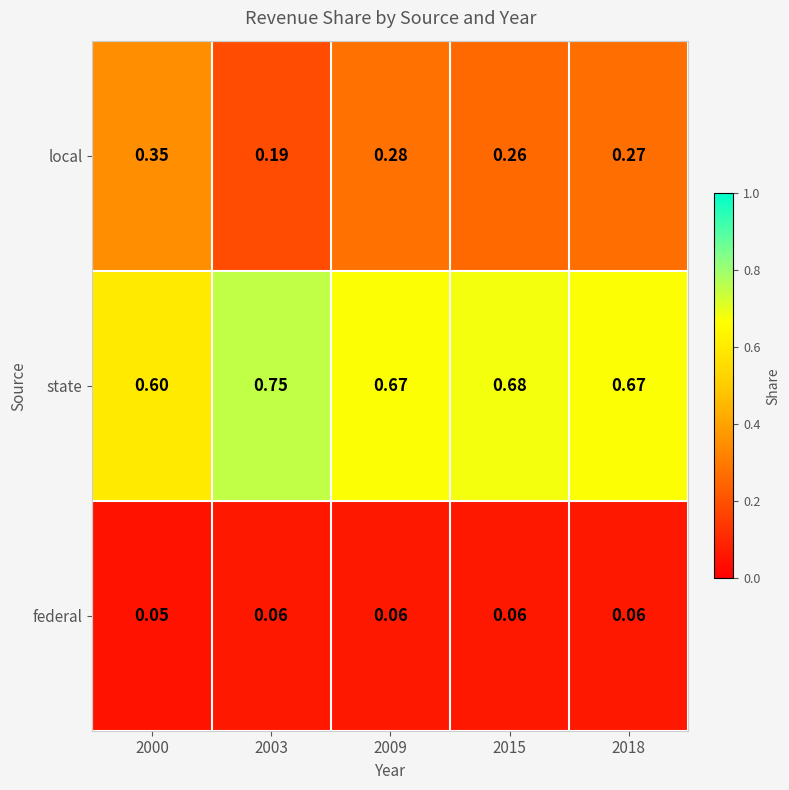

Rank the series by their maximum value, from lowest to highest.

federal, local, state